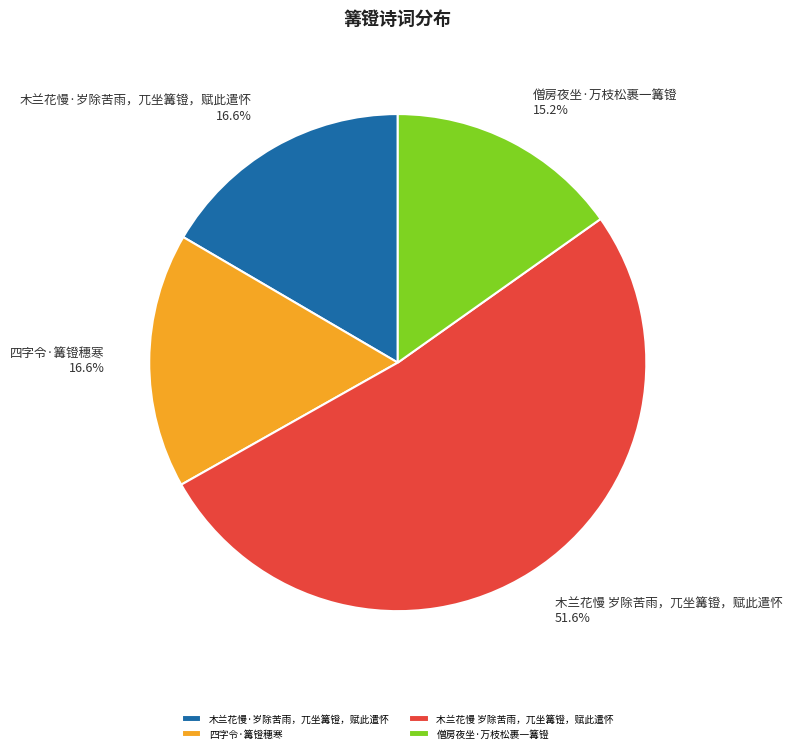

How many slices are in this pie chart?

4